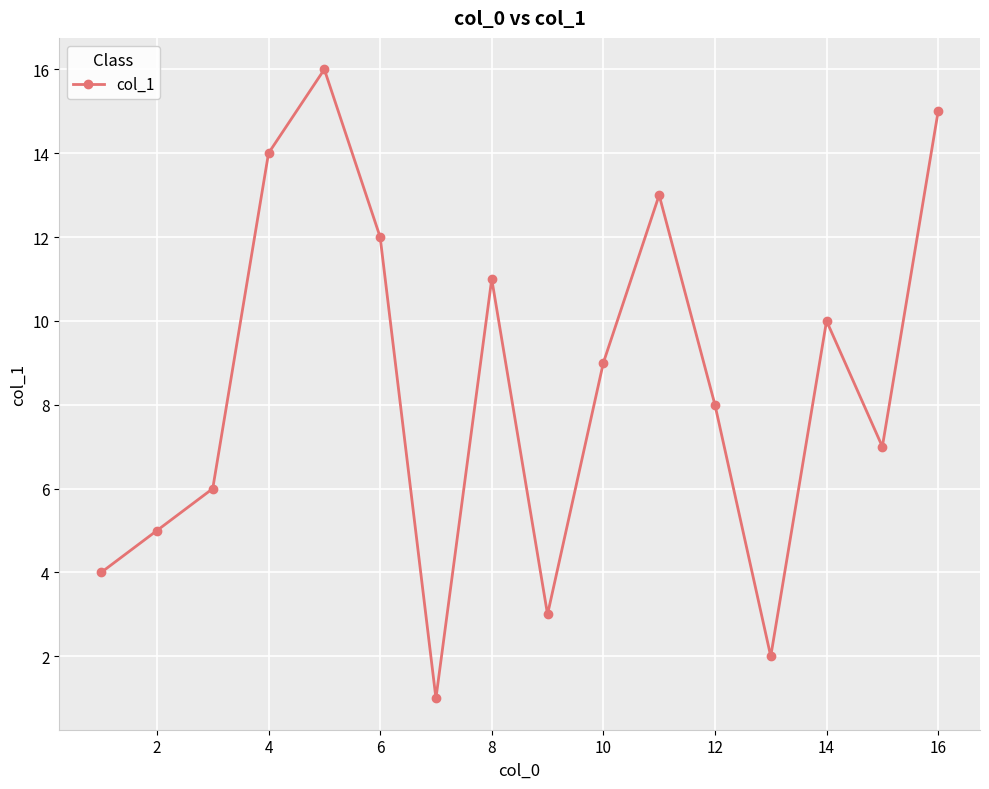

What is the greatest value displayed?

16